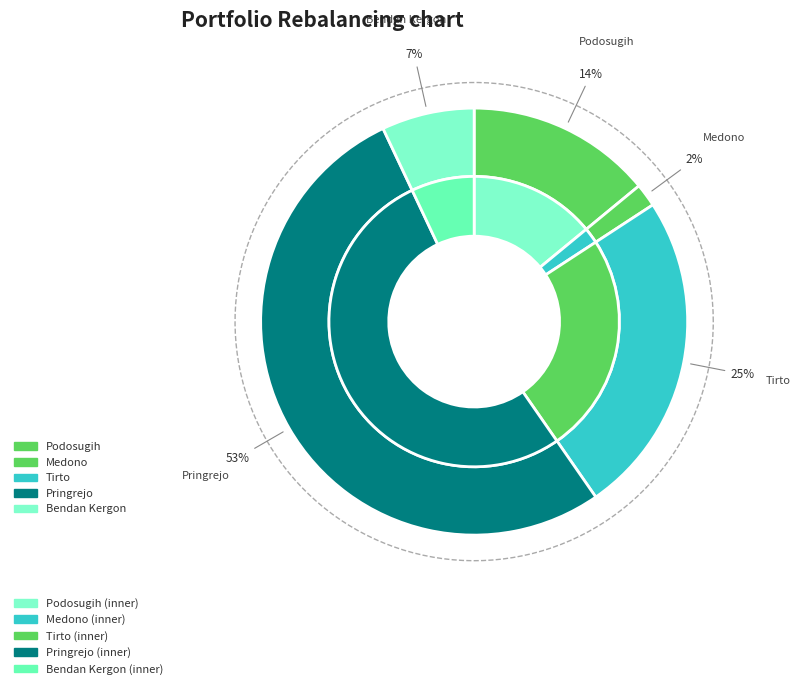

The Pringrejo slice represents 53% of the pie. True or false?

True